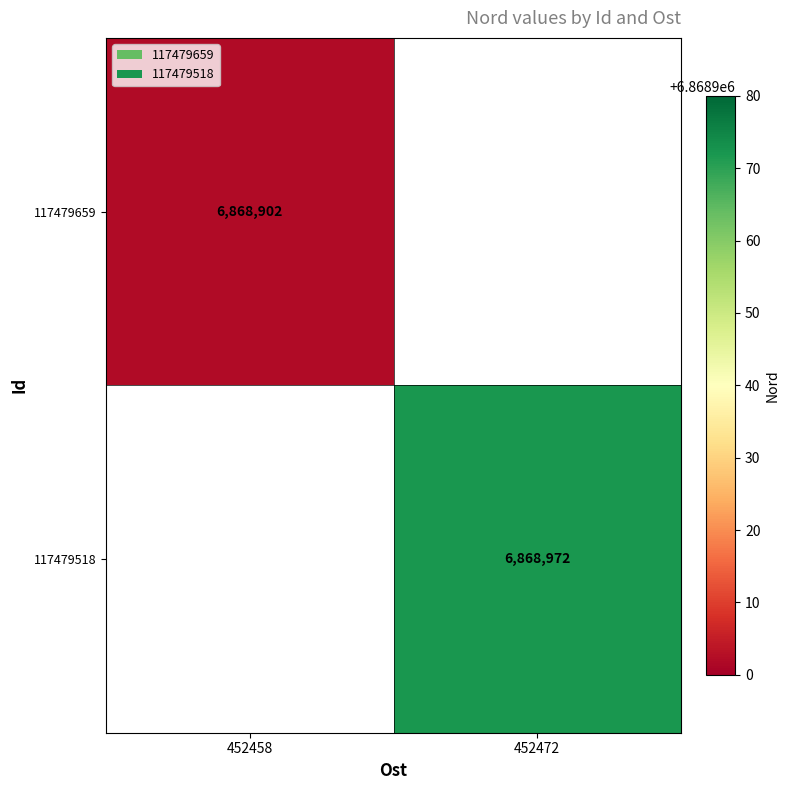

At how many categories does at least one series exceed 6868971?

1